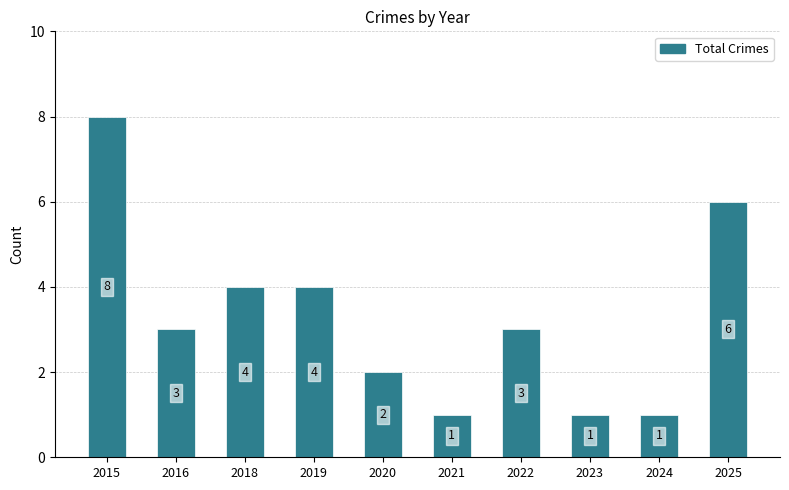

How many bars are there in total?

10